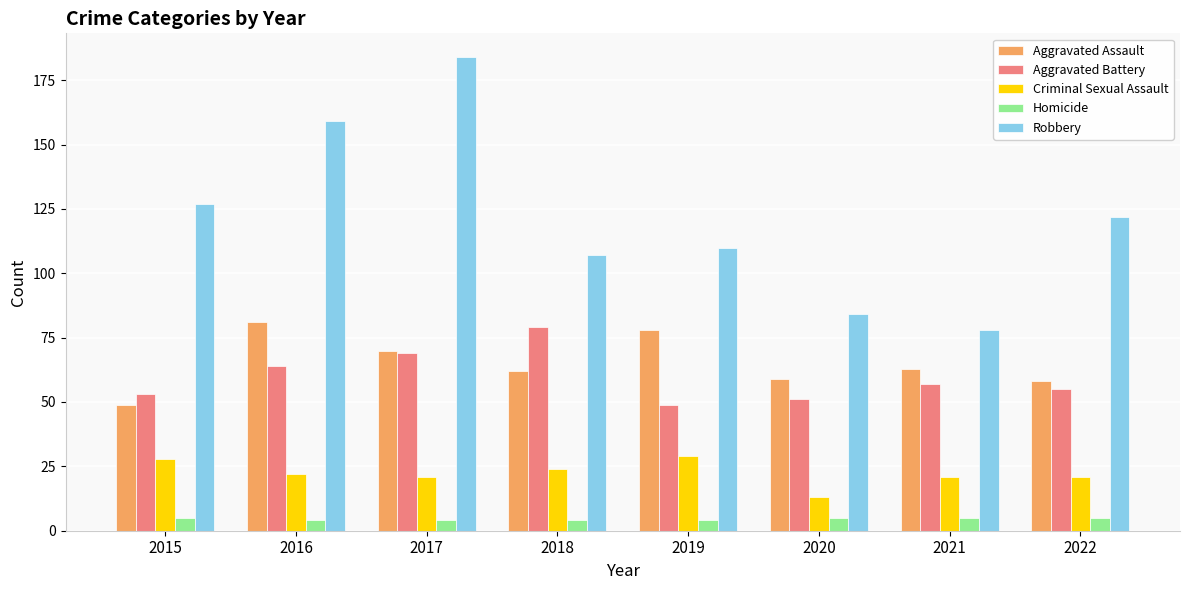

What is the value of the Robbery bar at the 3rd from the left?

184